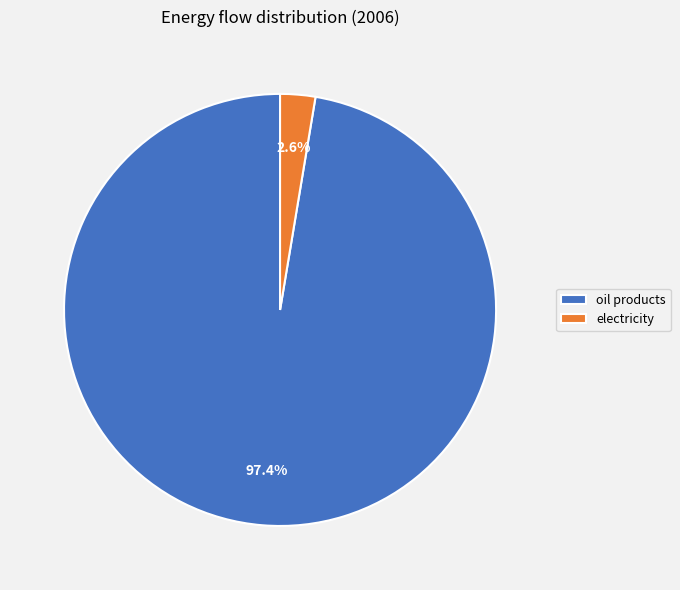

Rank the categories by value from highest to lowest.

oil products, electricity